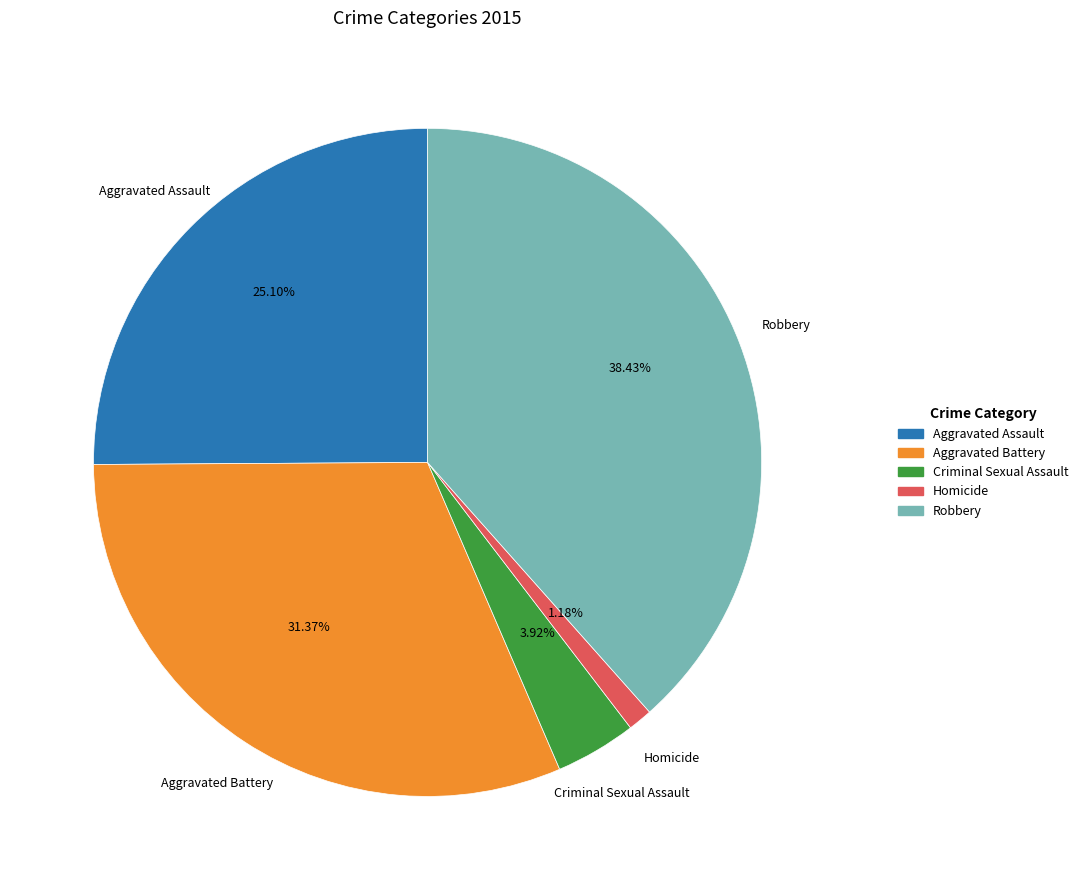

Which category has the smallest portion of the pie?

Homicide